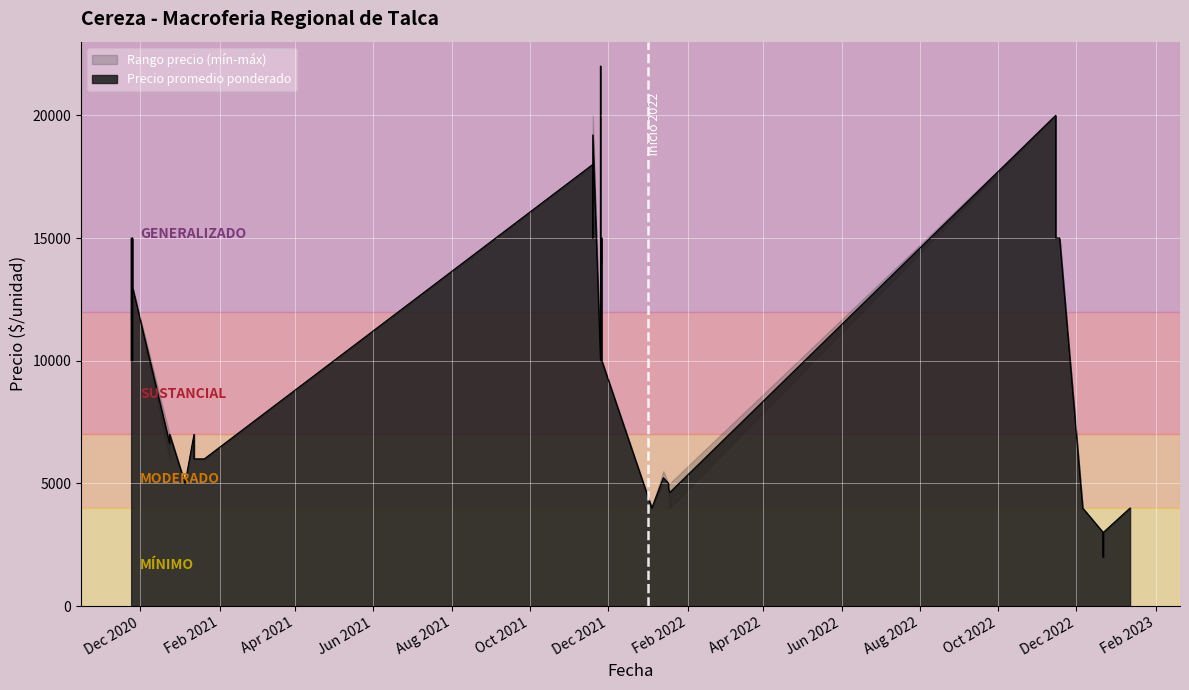

What value does the Precio promedio ponderado series have at 2020-11-24?

13000